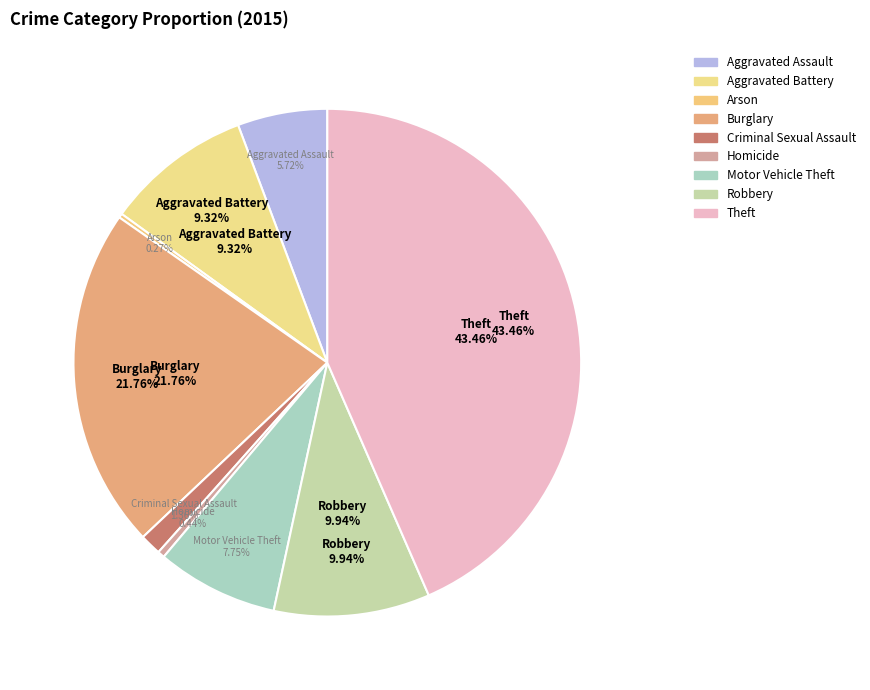

How many segments does this pie chart have?

9